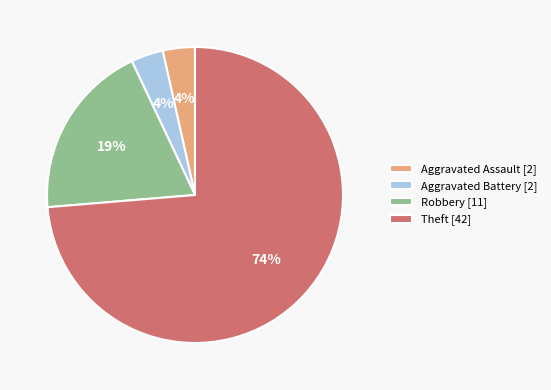

What is the ratio of the value at Aggravated Assault to the value at Aggravated Battery?

1.0